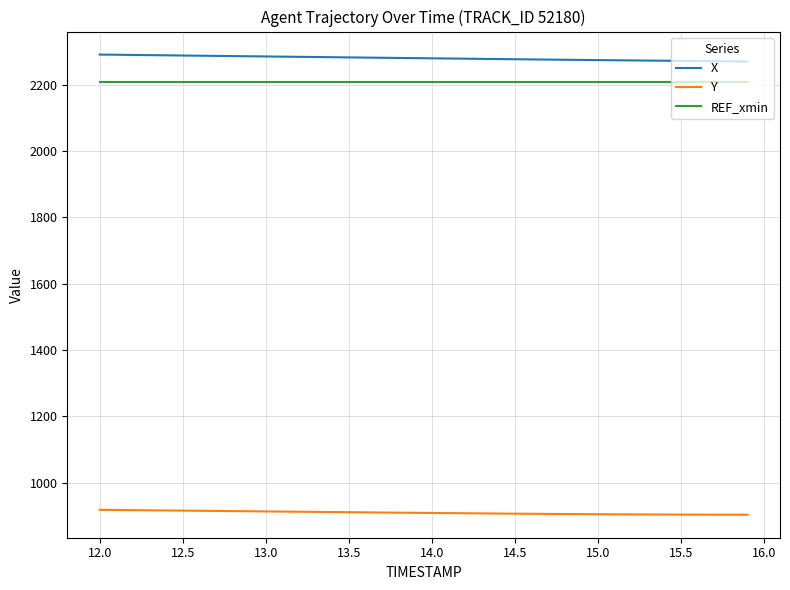

Which series has the largest total across all categories?

X